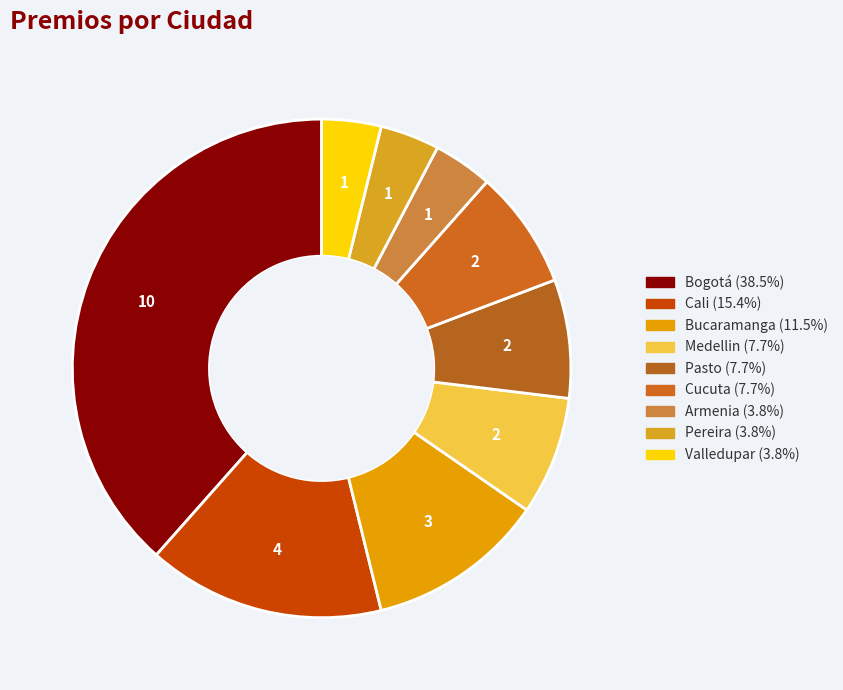

To the nearest percent, what is the difference between the largest and smallest slice percentages?

35%